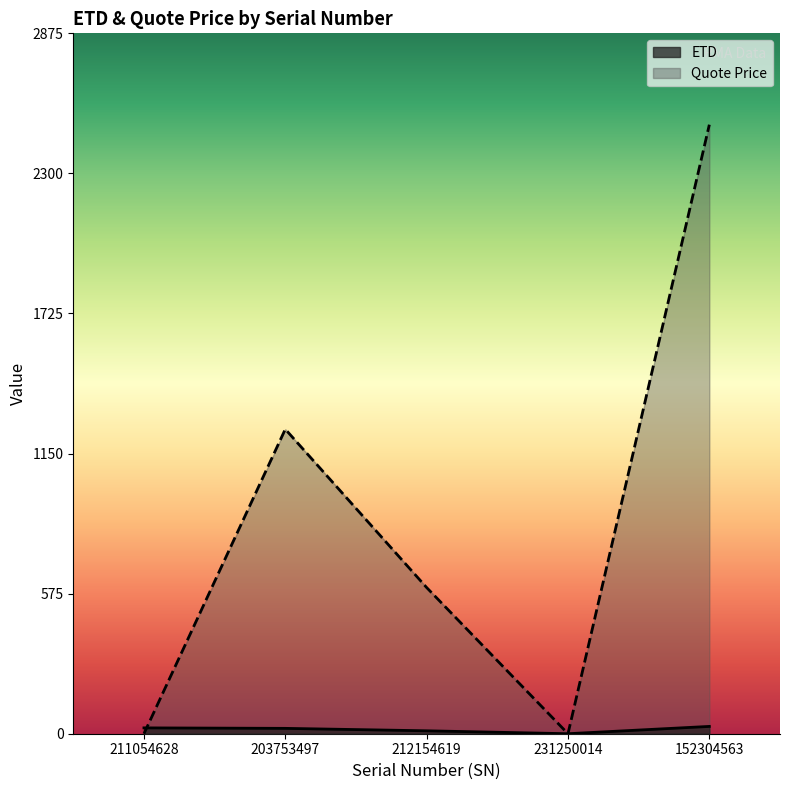

Which category has the lowest value across all series?

231250014